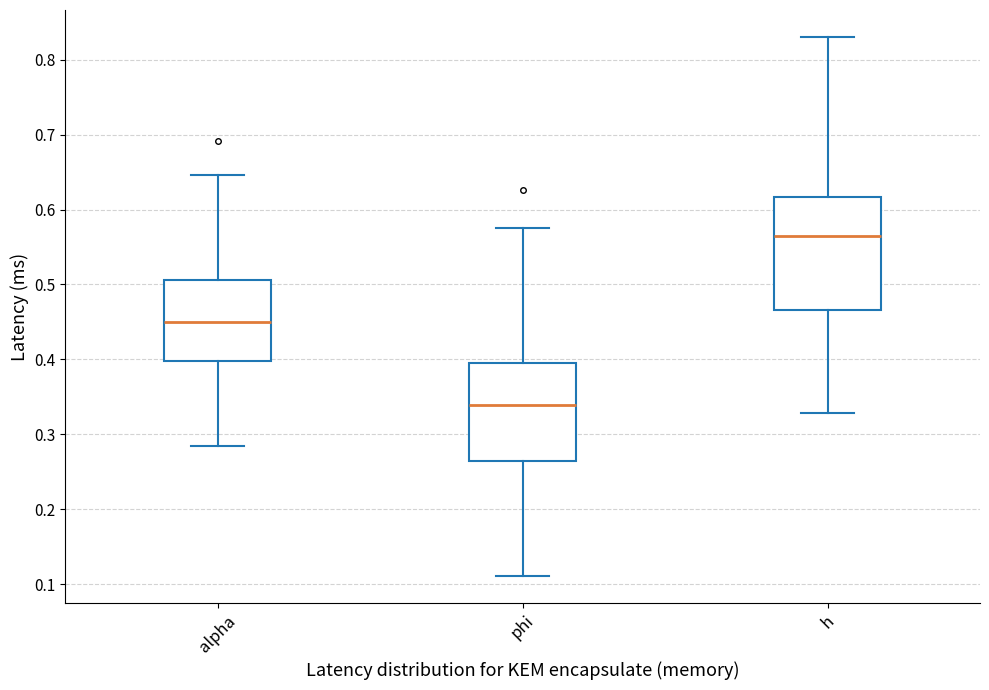

Reading left to right, read every box against the y-axis: the position of its median line, the range the box covers, and the ends of its whiskers. The values are not printed on the chart, so give them approximately, as read against the axis.

alpha: median 0.45, box 0.40 to 0.51, whiskers 0.28 to 0.65
phi: median 0.34, box 0.26 to 0.40, whiskers 0.11 to 0.58
h: median 0.57, box 0.47 to 0.62, whiskers 0.33 to 0.83